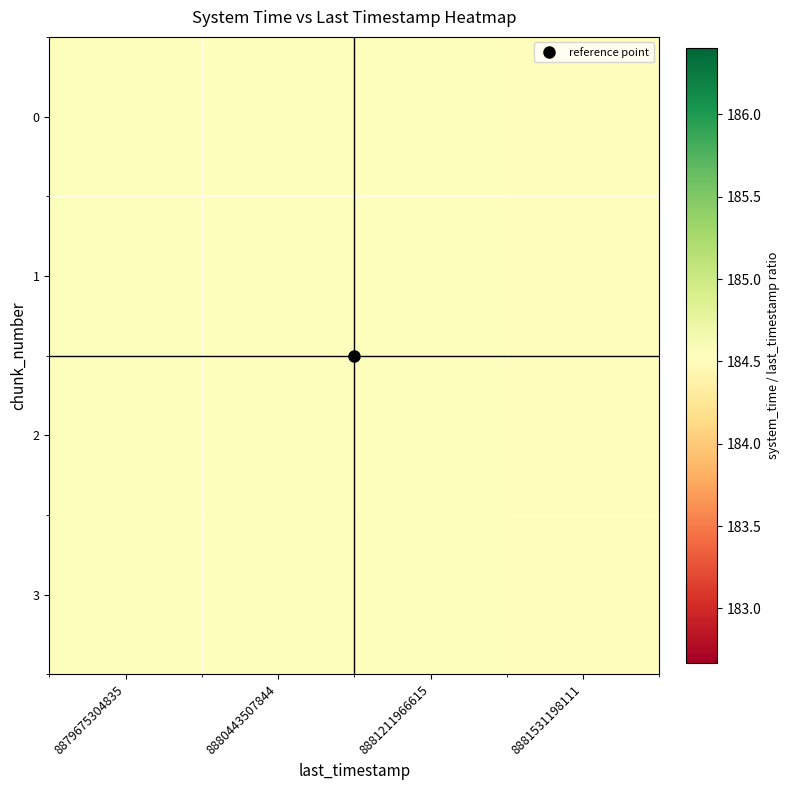

At how many categories does at least one series exceed 184?

4